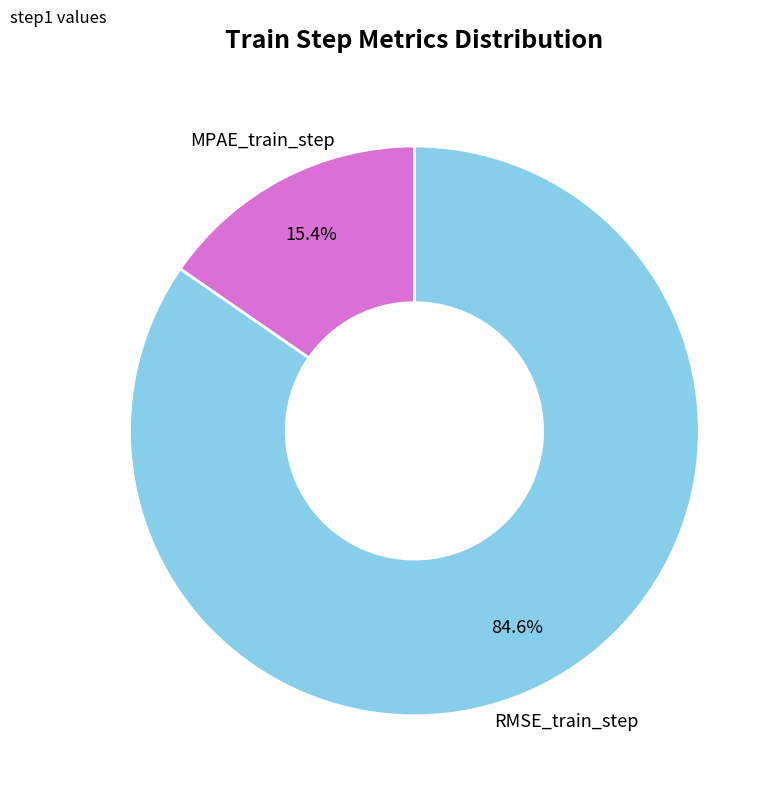

Is there any slice that represents more than half of the pie?

Yes